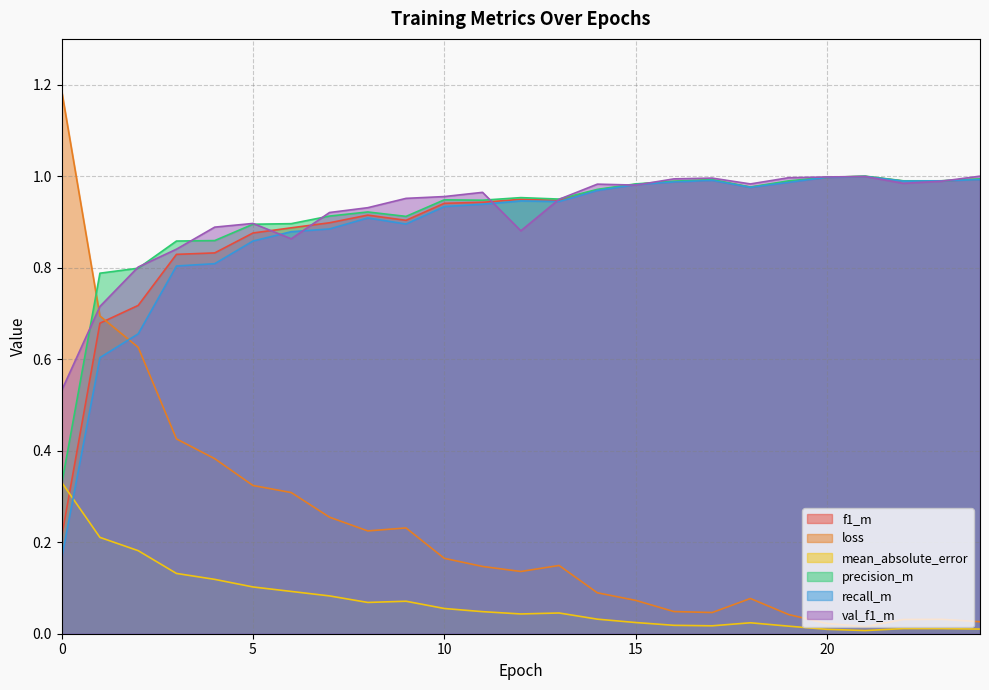

Reading left to right, transcribe all the data shown in this chart.

f1_m: 0=0.2	1=0.7	2=0.7	3=0.8	4=0.8	5=0.9	6=0.9	7=0.9	8=0.9	9=0.9	10=0.9	11=0.9	12=0.9	13=0.9	14=1.0	15=1.0	16=1.0	17=1.0	18=1.0	19=1.0	20=1.0	21=1.0	22=1.0	23=1.0	24=1.0
loss: 0=1.2	1=0.7	2=0.6	3=0.4	4=0.4	5=0.3	6=0.3	7=0.3	8=0.2	9=0.2	10=0.2	11=0.1	12=0.1	13=0.1	14=0.1	15=0.1	16=0.0	17=0.0	18=0.1	19=0.0	20=0.0	21=0.0	22=0.0	23=0.0	24=0.0
mean_absolute_error: 0=0.3	1=0.2	2=0.2	3=0.1	4=0.1	5=0.1	6=0.1	7=0.1	8=0.1	9=0.1	10=0.1	11=0.0	12=0.0	13=0.0	14=0.0	15=0.0	16=0.0	17=0.0	18=0.0	19=0.0	20=0.0	21=0.0	22=0.0	23=0.0	24=0.0
precision_m: 0=0.3	1=0.8	2=0.8	3=0.9	4=0.9	5=0.9	6=0.9	7=0.9	8=0.9	9=0.9	10=0.9	11=0.9	12=1.0	13=0.9	14=1.0	15=1.0	16=1.0	17=1.0	18=1.0	19=1.0	20=1.0	21=1.0	22=1.0	23=1.0	24=1.0
recall_m: 0=0.2	1=0.6	2=0.7	3=0.8	4=0.8	5=0.9	6=0.9	7=0.9	8=0.9	9=0.9	10=0.9	11=0.9	12=0.9	13=0.9	14=1.0	15=1.0	16=1.0	17=1.0	18=1.0	19=1.0	20=1.0	21=1.0	22=1.0	23=1.0	24=1.0
val_f1_m: 0=0.5	1=0.7	2=0.8	3=0.8	4=0.9	5=0.9	6=0.9	7=0.9	8=0.9	9=1.0	10=1.0	11=1.0	12=0.9	13=0.9	14=1.0	15=1.0	16=1.0	17=1.0	18=1.0	19=1.0	20=1.0	21=1.0	22=1.0	23=1.0	24=1.0